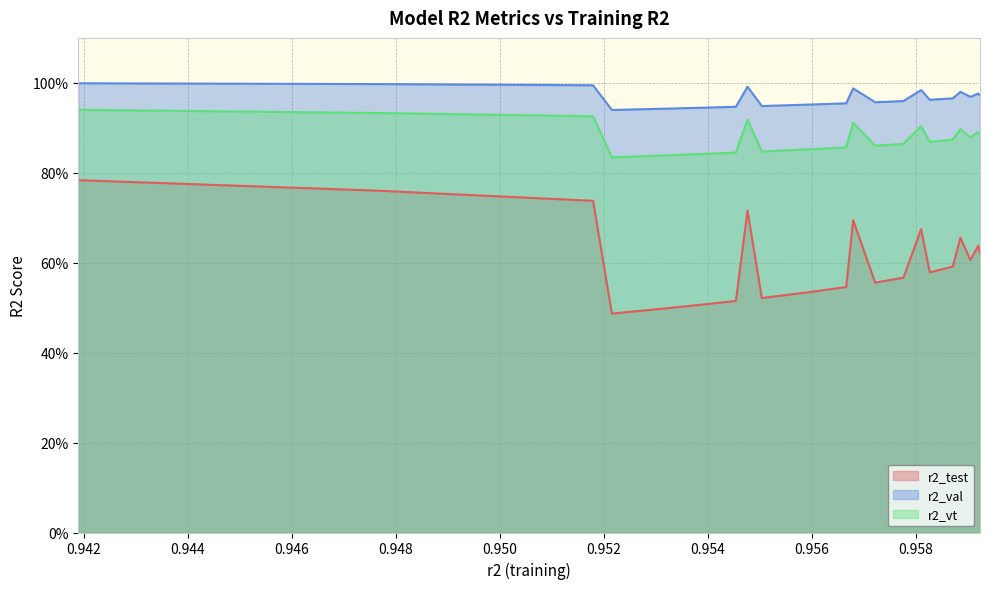

What is the spread (max minus min) of values at 0.958?

0.4